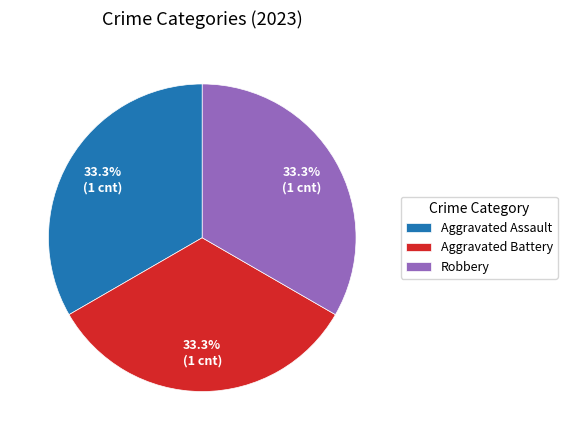

What percentage is NOT represented by Aggravated Assault?

66.7%